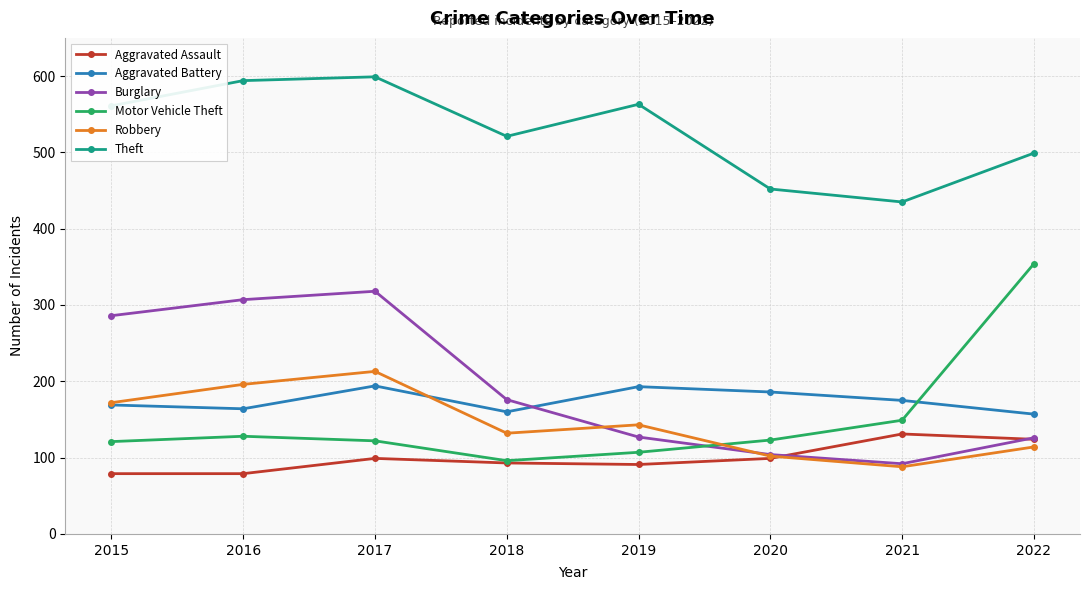

What is the minimum value shown in the chart?

79